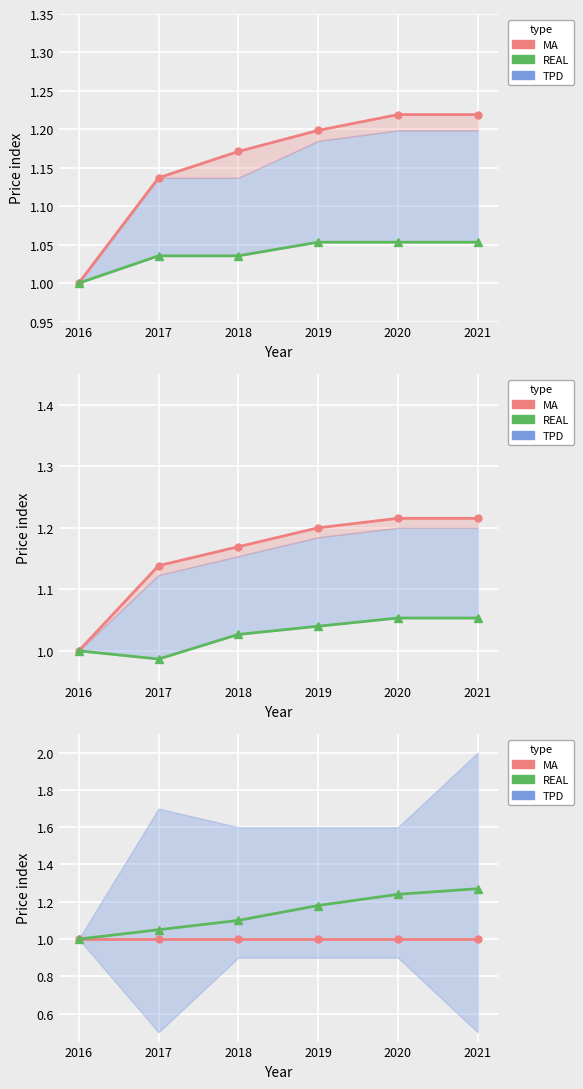

True or false: REAL has more than 1 points higher than both neighbors.

False